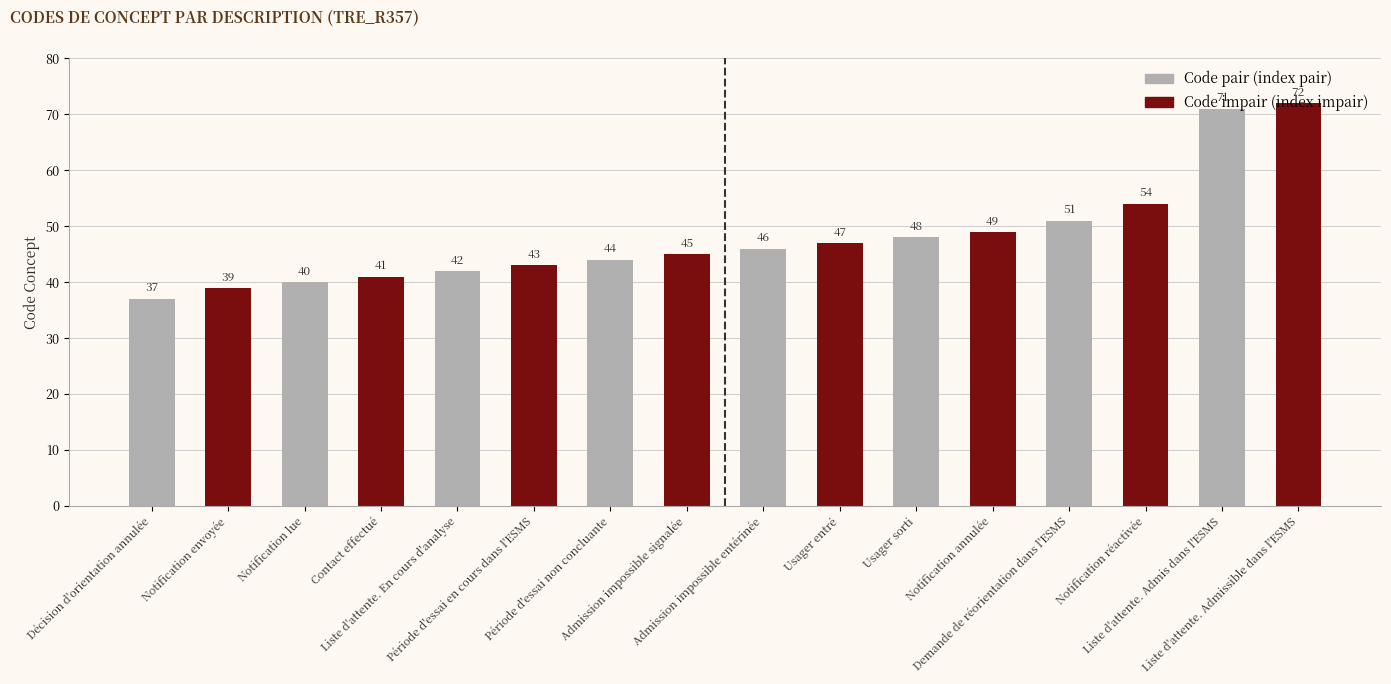

Reading right to left, what are all the values shown in this chart?

Liste d'attente. Admissible dans l'ESMS=72	Liste d'attente. Admis dans l'ESMS=71	Notification réactivée=54	Demande de réorientation dans l'ESMS=51	Notification annulée=49	Usager sorti=48	Usager entré=47	Admission impossible entérinée=46	Admission impossible signalée=45	Période d'essai non concluante=44	Période d'essai en cours dans l'ESMS=43	Liste d'attente. En cours d'analyse=42	Contact effectué=41	Notification lue=40	Notification envoyée=39	Décision d'orientation annulée=37